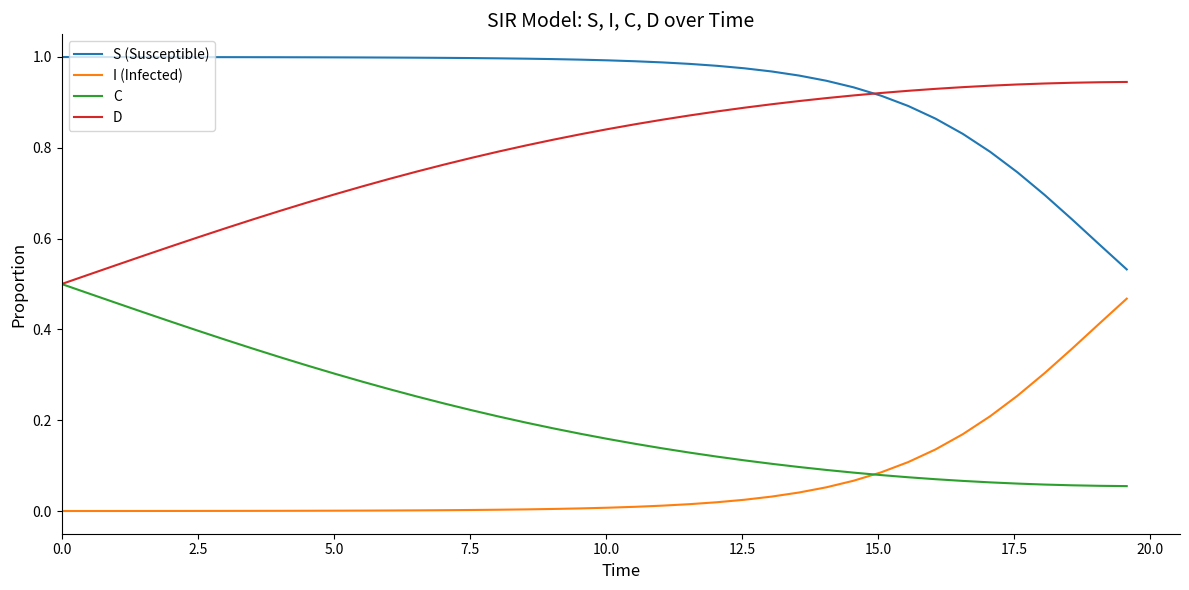

Rank the series by their average value, from highest to lowest.

S (Susceptible), D, C, I (Infected)